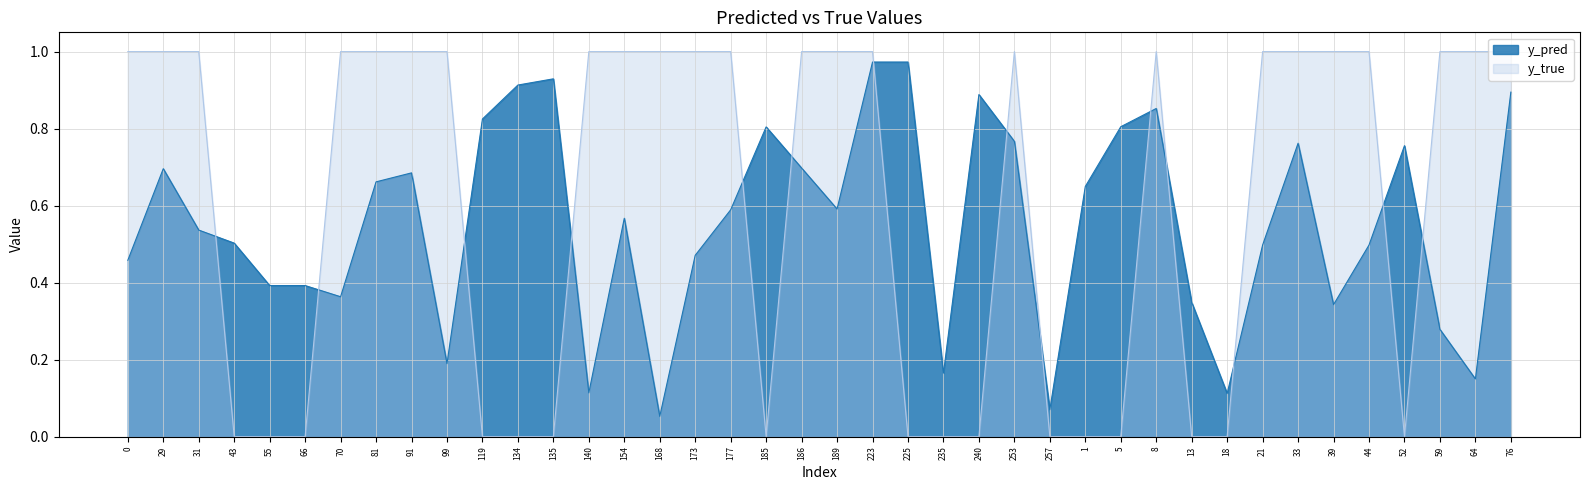

Is it true that y_pred equals 0.1 at 99?

False